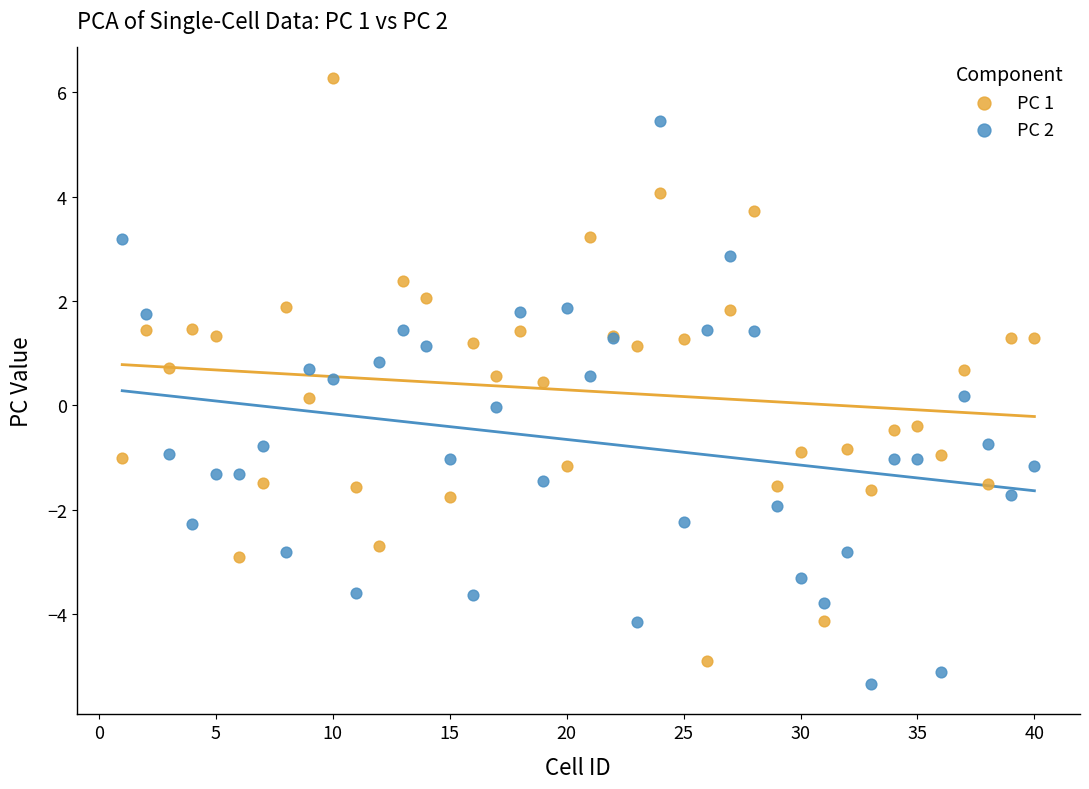

Which series has the largest Y range (max minus min)?

PC 1